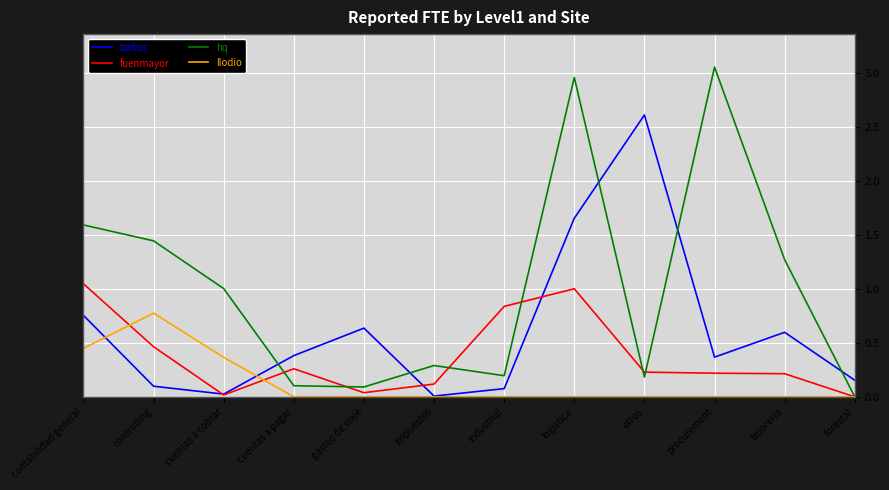

Which category has the highest value in the llodio series?

controlling